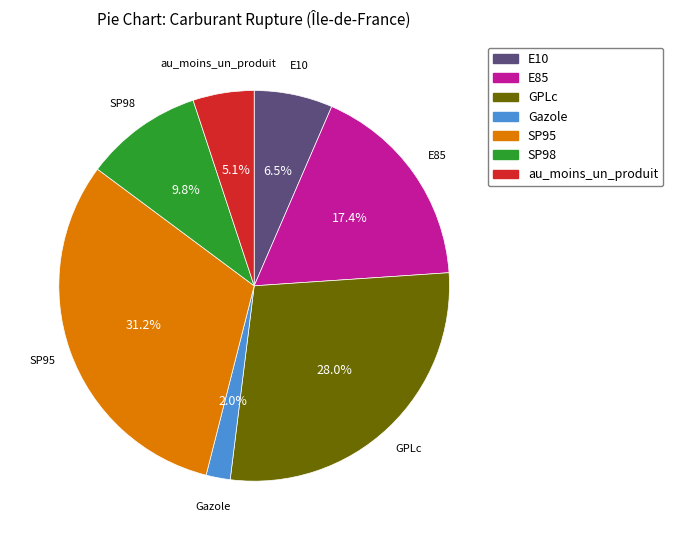

To the nearest percent, what percentage of the pie is E85?

17%